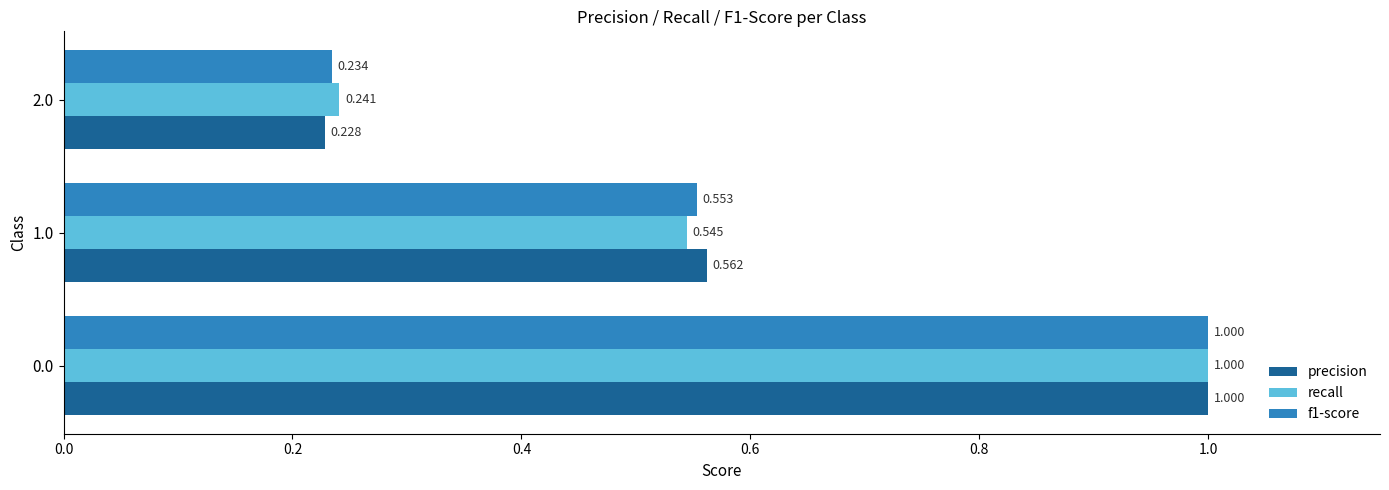

What is the sum of all f1-score values?

1.8